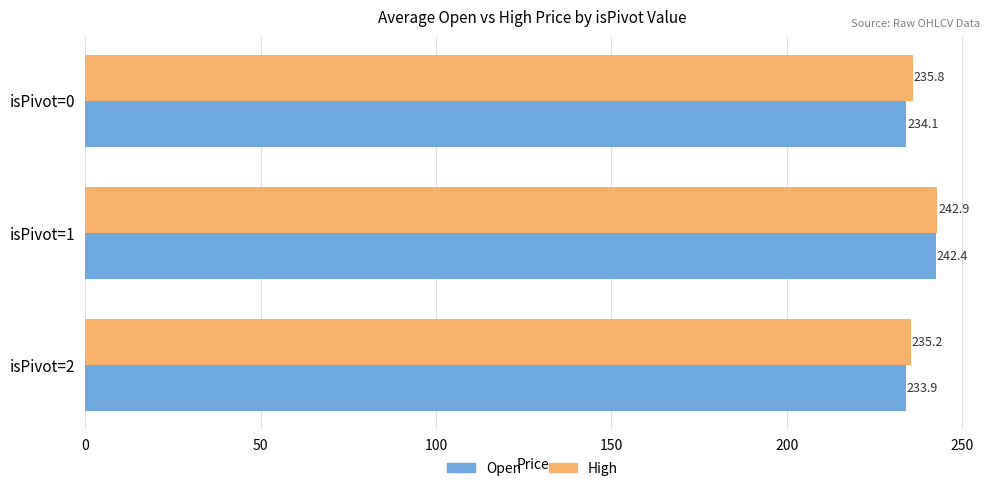

What is the maximum value for High?

242.9